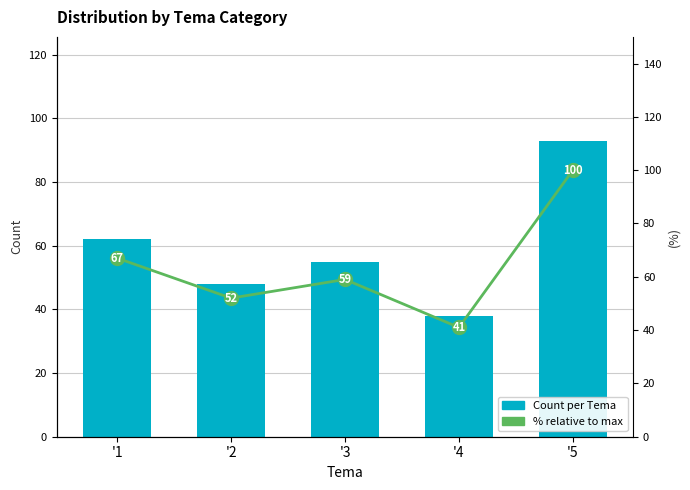

At which label does % relative to max first exceed 59?

'1